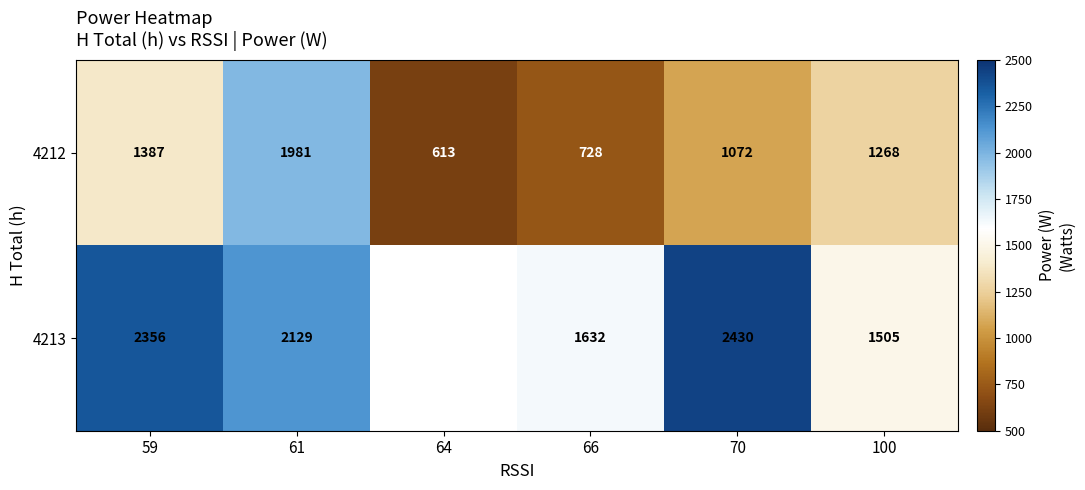

Which category has the highest value across all series?

70